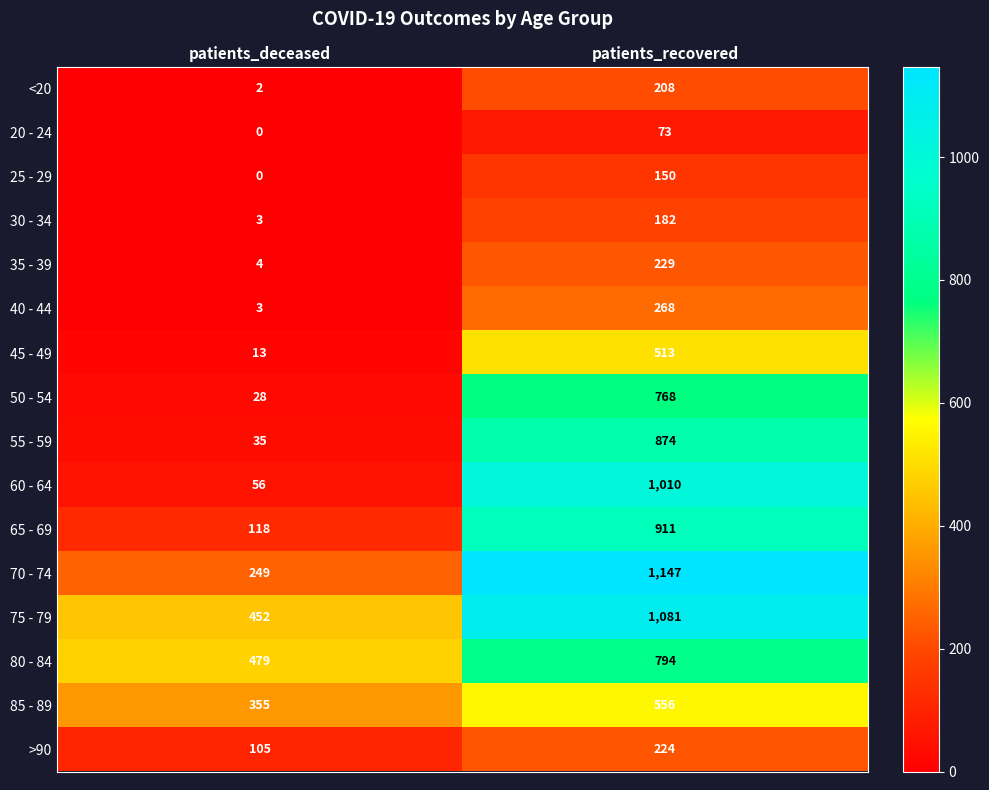

What is the difference between the maximum and minimum values in the 60 - 64 series?

954